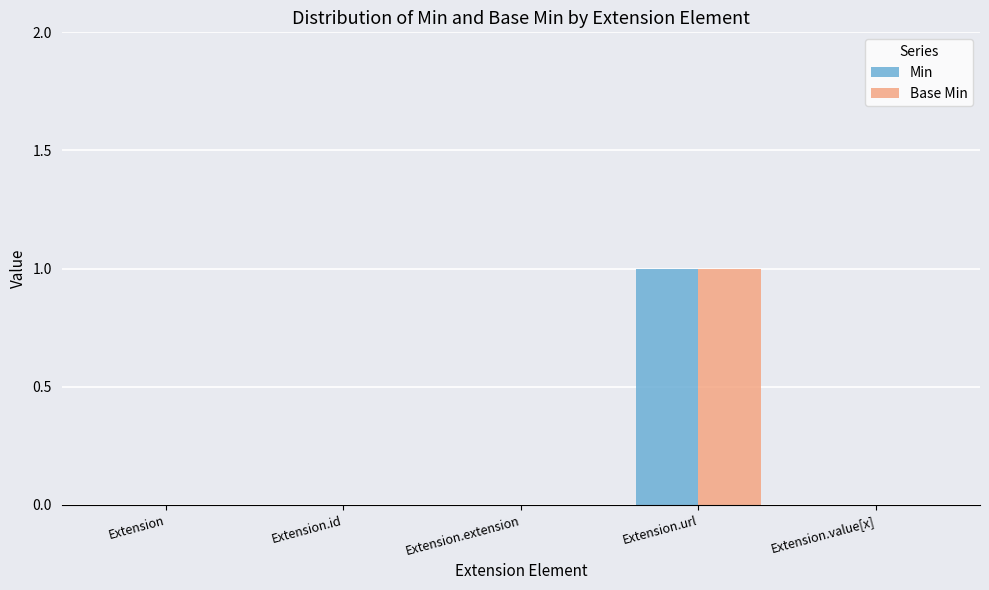

What value does the Base Min series have at Extension.url?

1